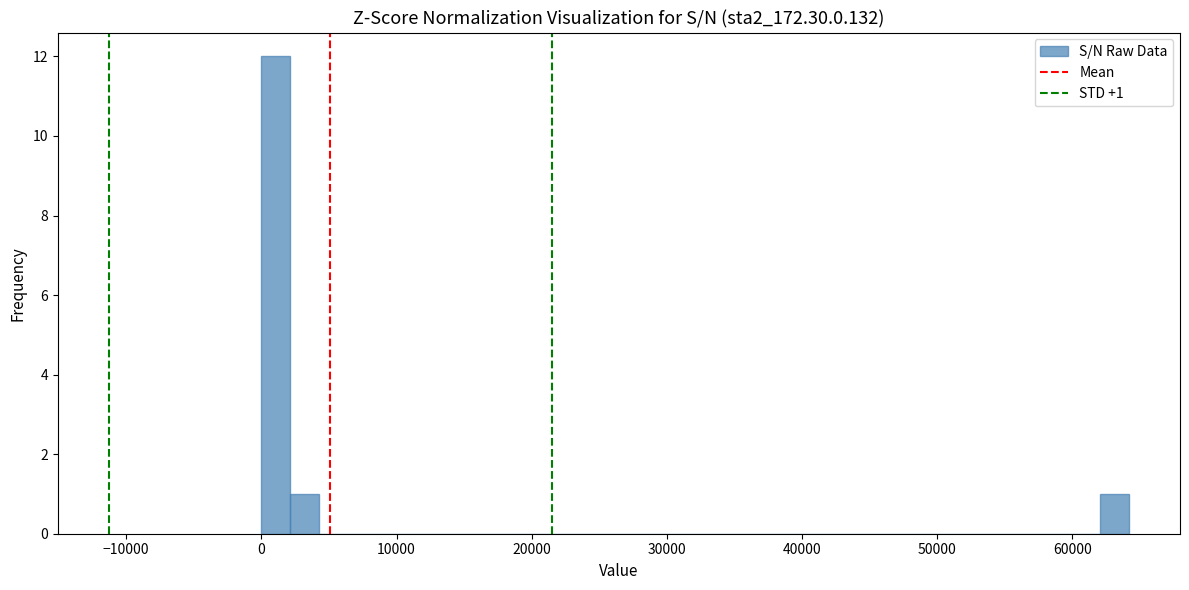

Around what value on the x-axis is the tallest bar? Give the approximate position of its centre, as read against the axis.

1000